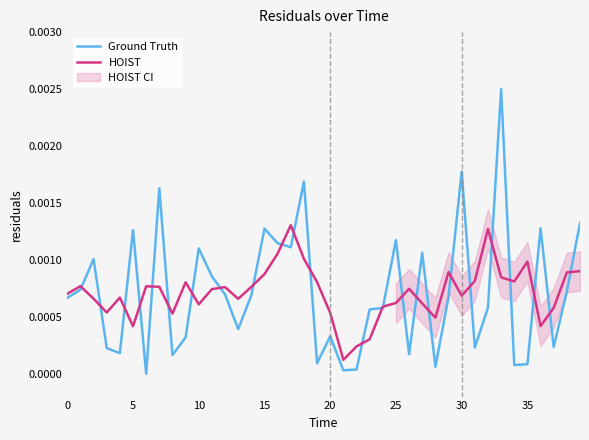

Which category has the highest value in the HOIST series?

17